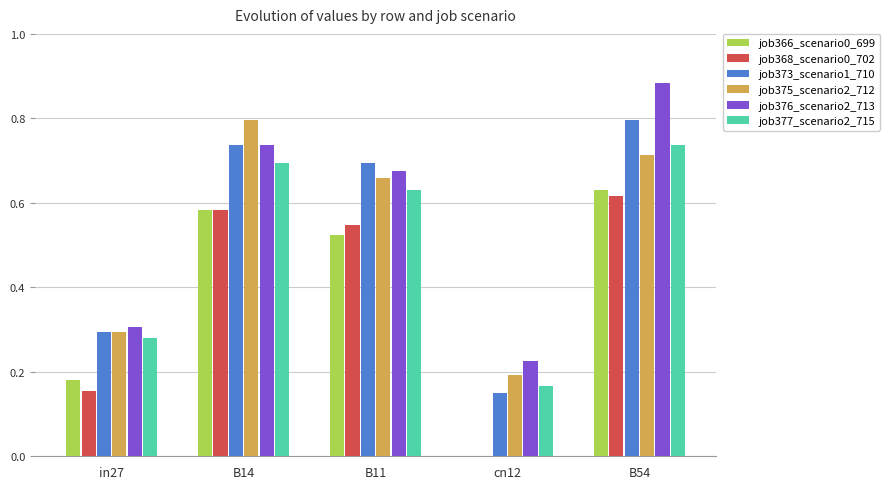

Is the value of job366_scenario0_699 at B14 greater than the value of job373_scenario1_710 at in27?

Yes